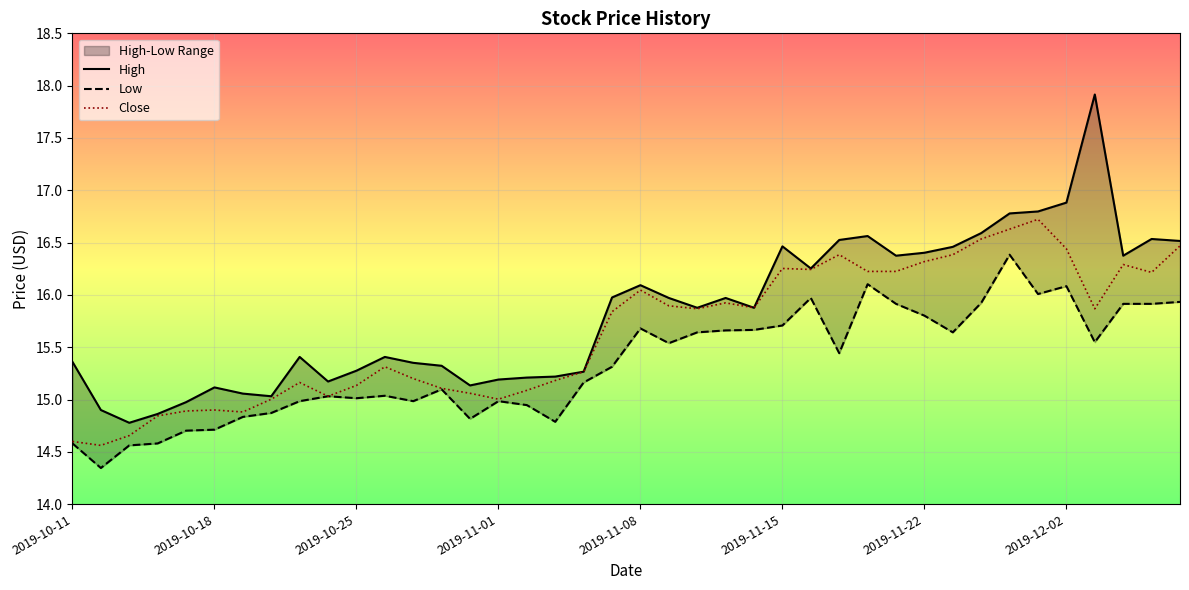

What is the difference between the second highest and second lowest values in the High series?

2.0